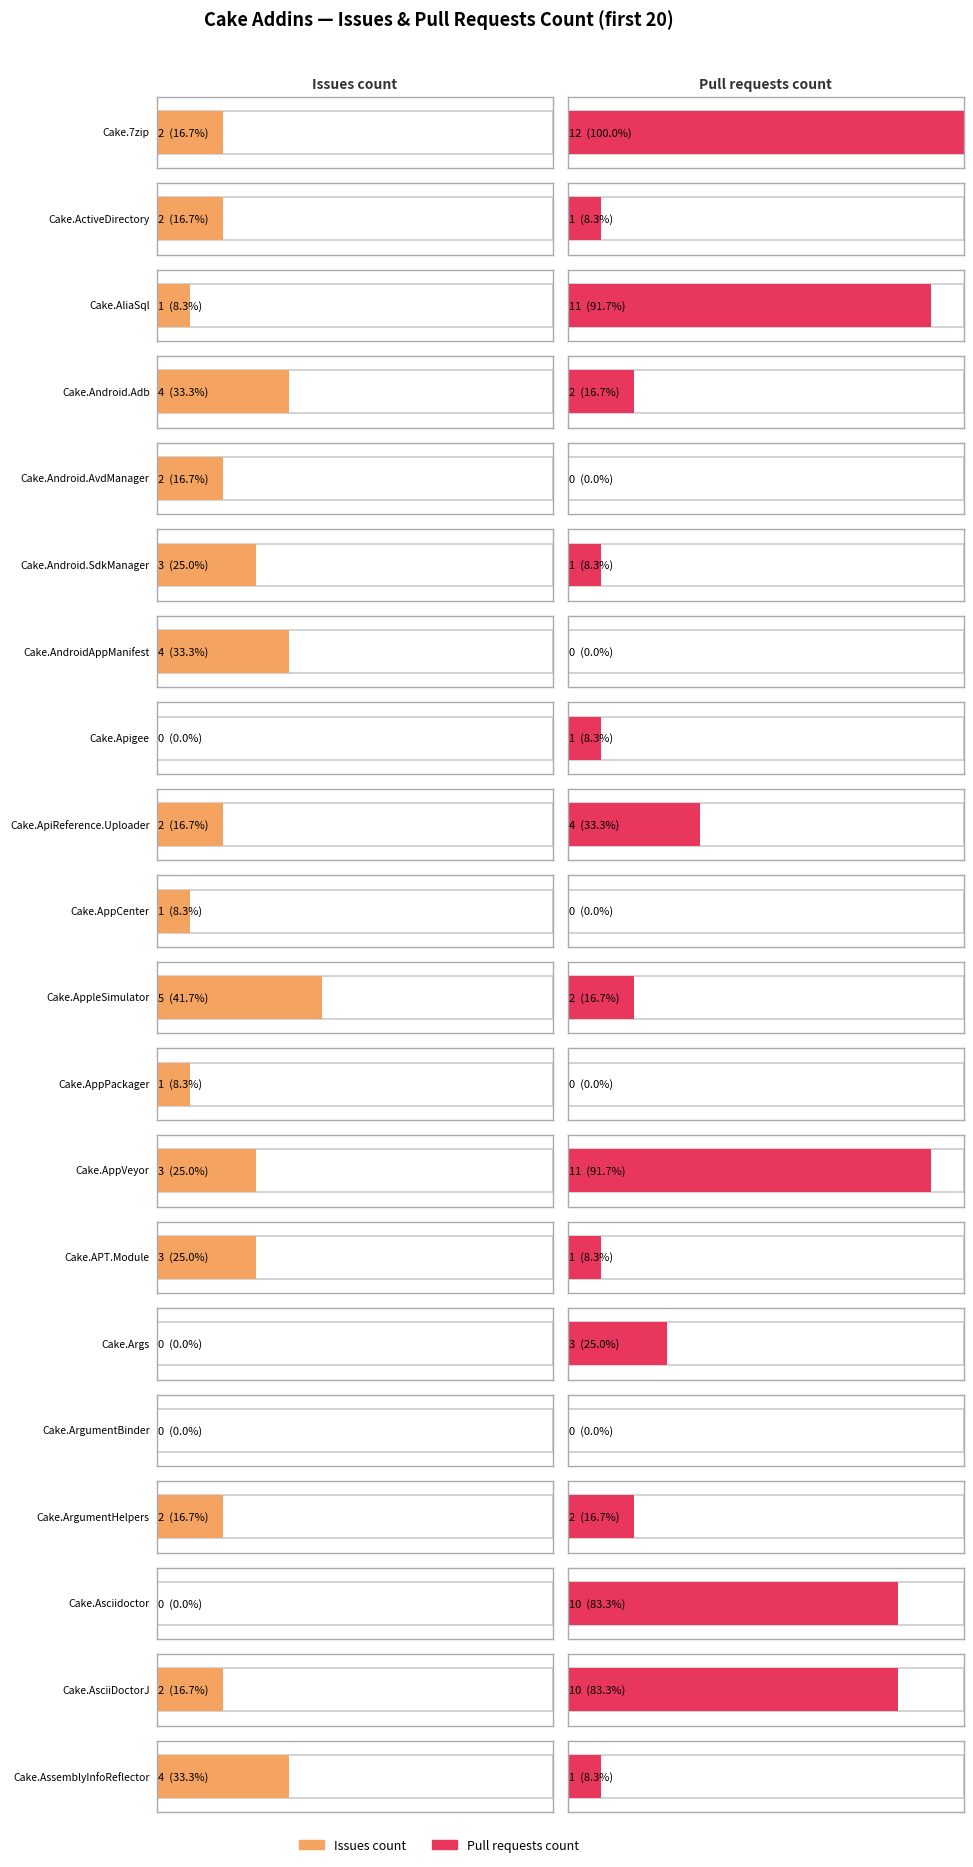

Which series changed the most between Cake.7zip and Cake.Android.Adb?

Pull requests count